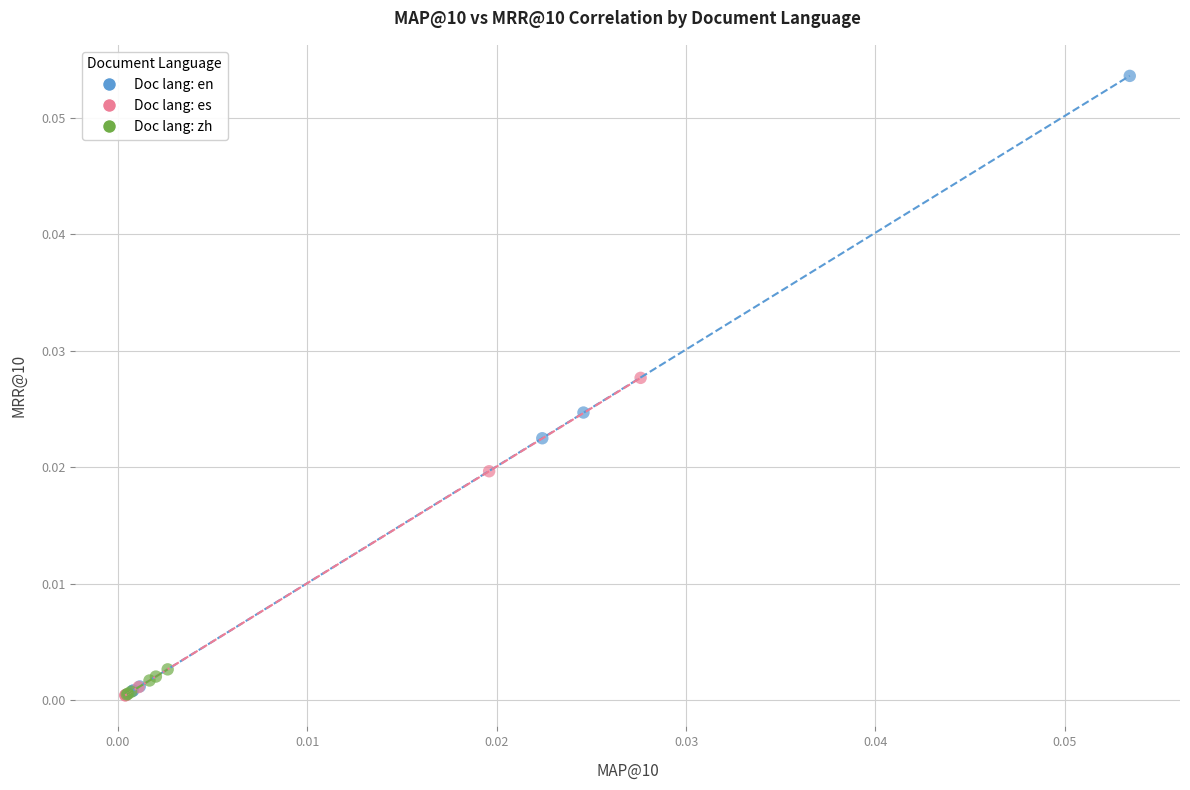

Which series has the largest Y range (max minus min)?

Doc lang: en